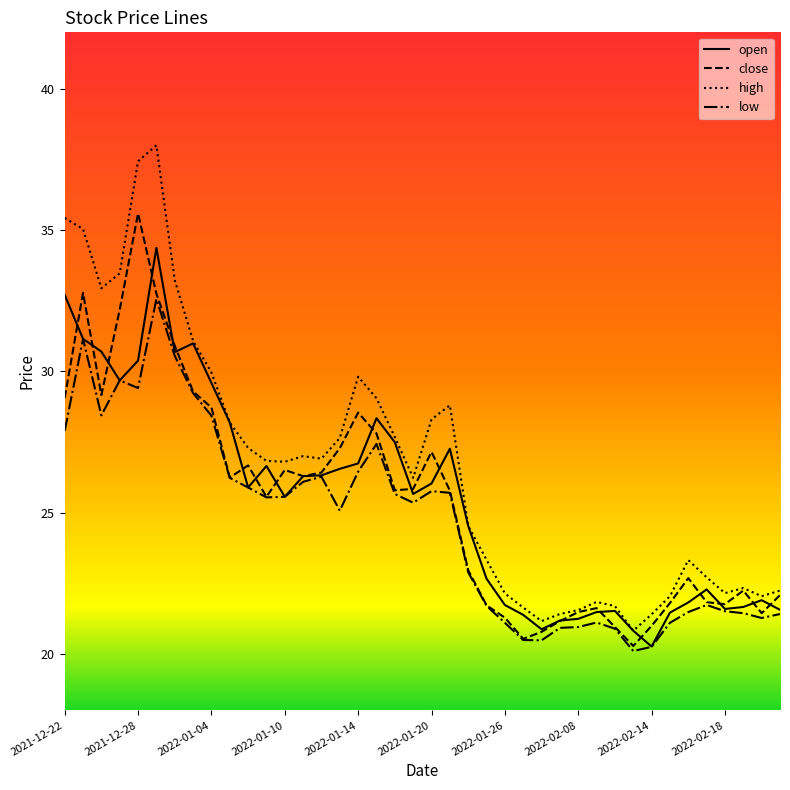

Does the chart have visible grid lines?

No